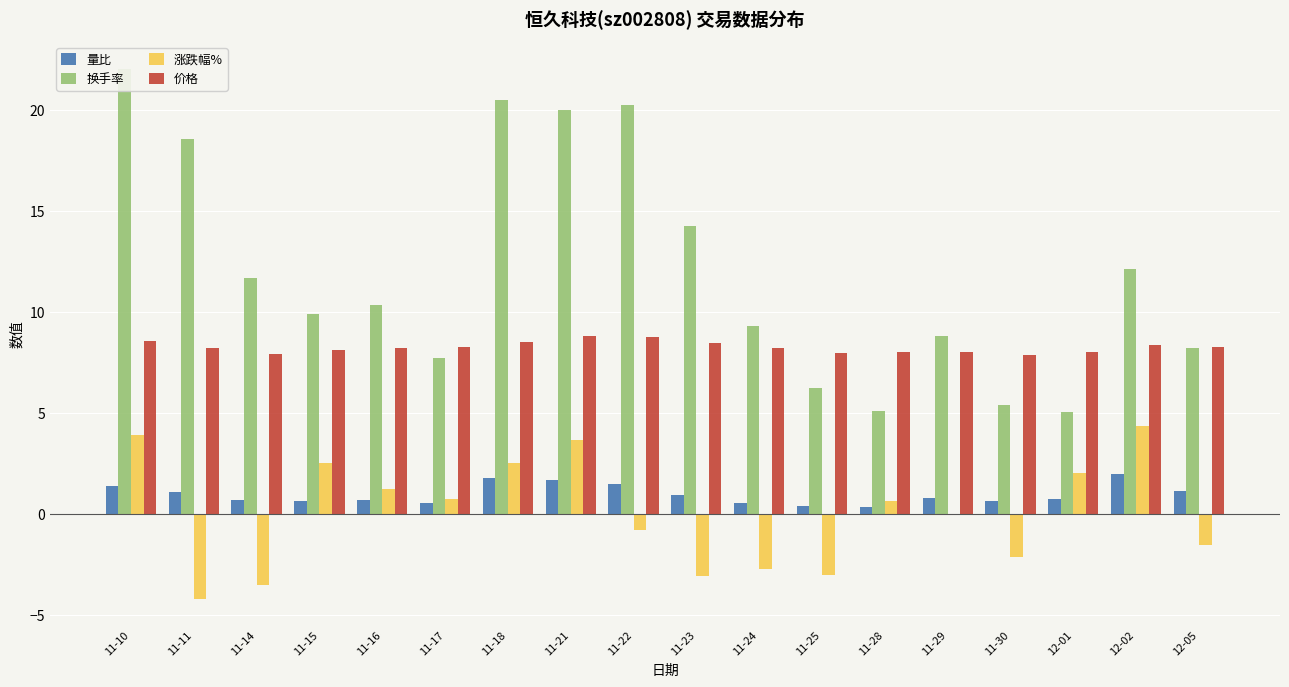

At 11-22, list the series in order from smallest to largest.

涨跌幅%, 量比, 价格, 换手率